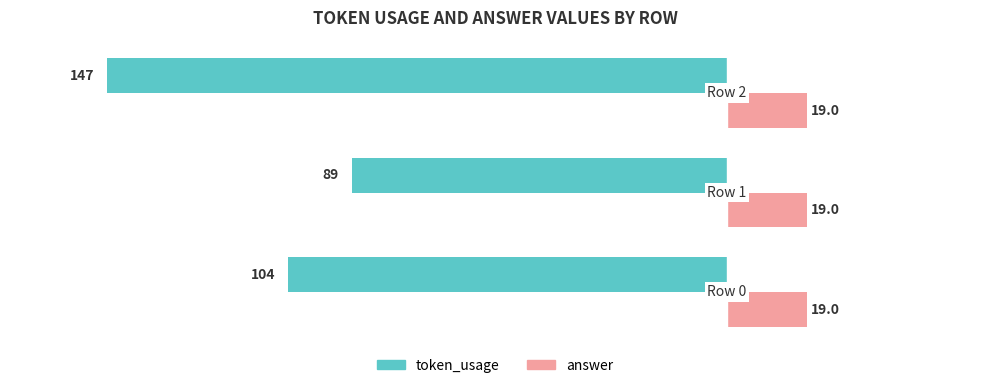

What is the maximum value shown in the chart?

19